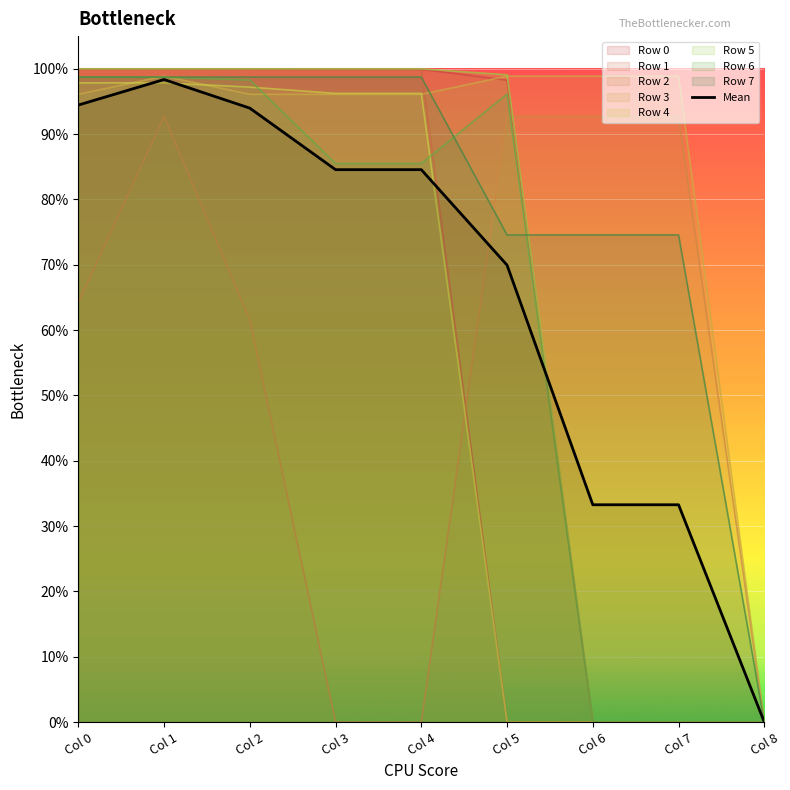

True or false: the data has more than 2 interior local peaks.

False